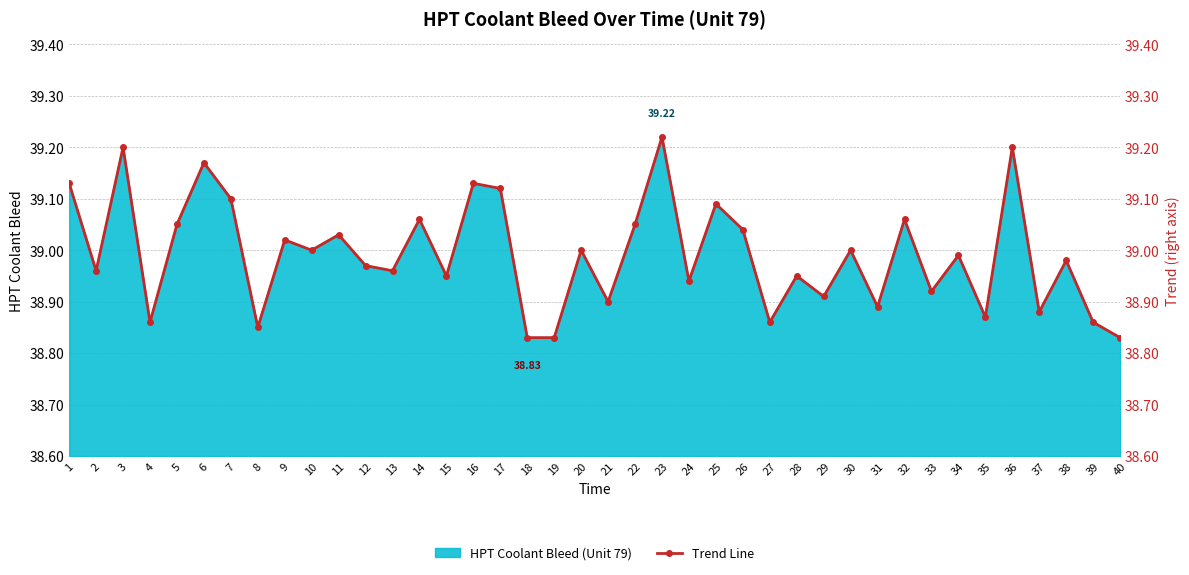

At which category does the data reach its first local peak?

3